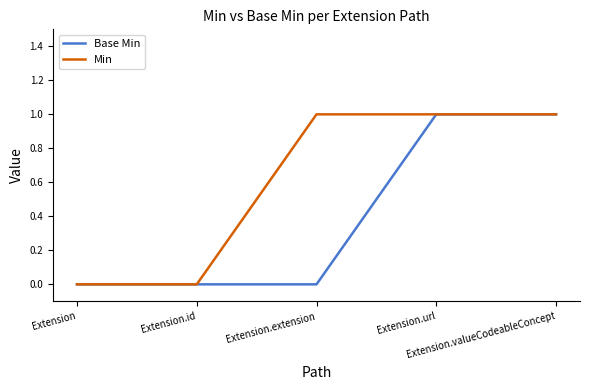

List the series in order of their overall mean, highest first.

Min, Base Min